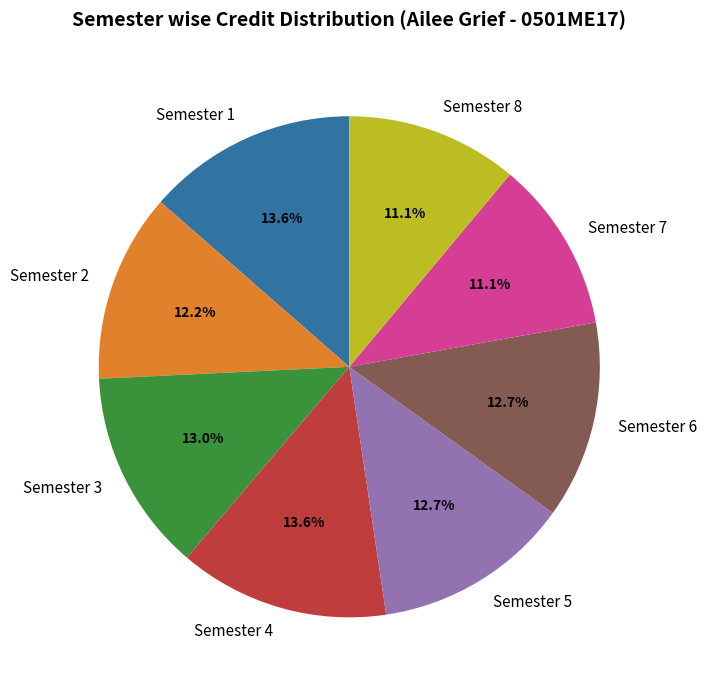

Count the number of slices in the pie.

8